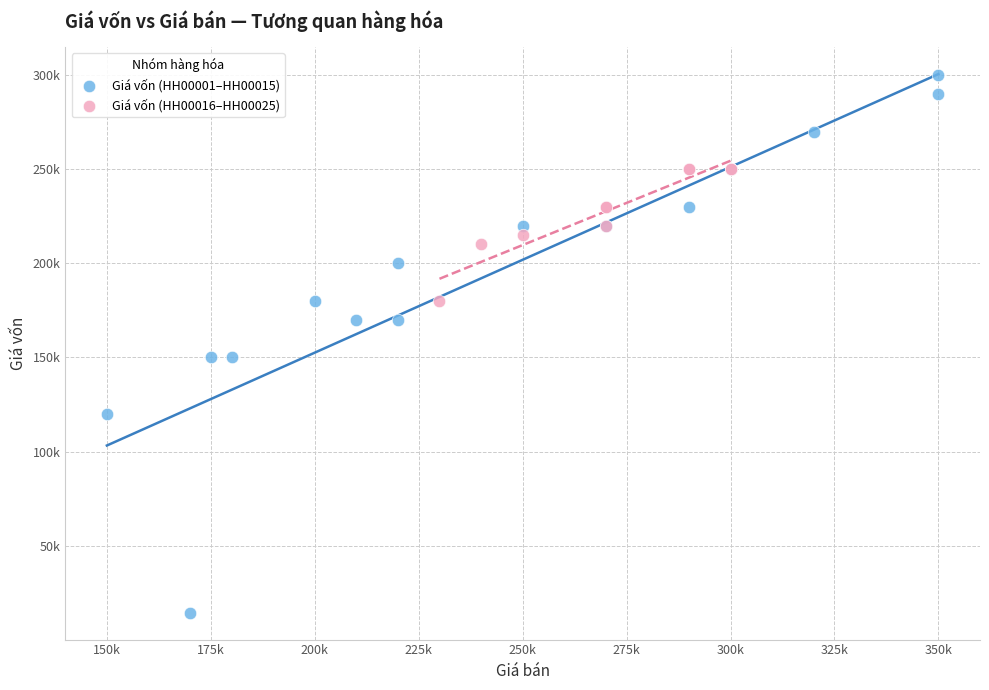

What are all the series names shown in the legend?

Giá vốn (HH00001–HH00015), Giá vốn (HH00016–HH00025)